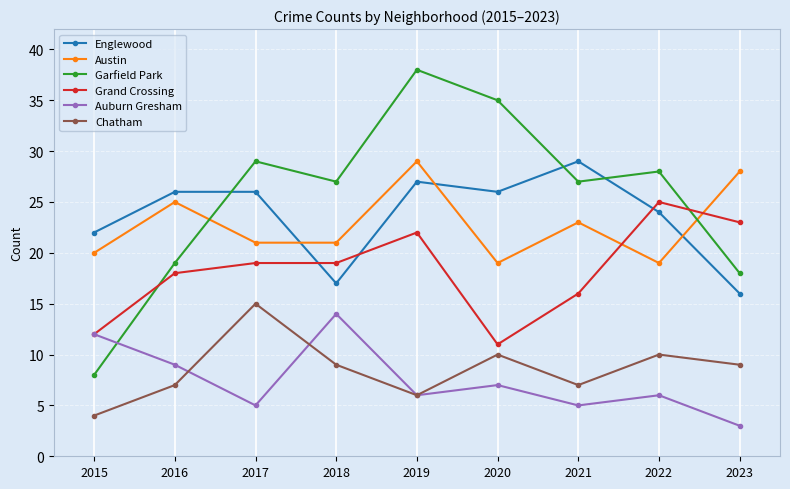

Which series has the widest spread of values?

Garfield Park